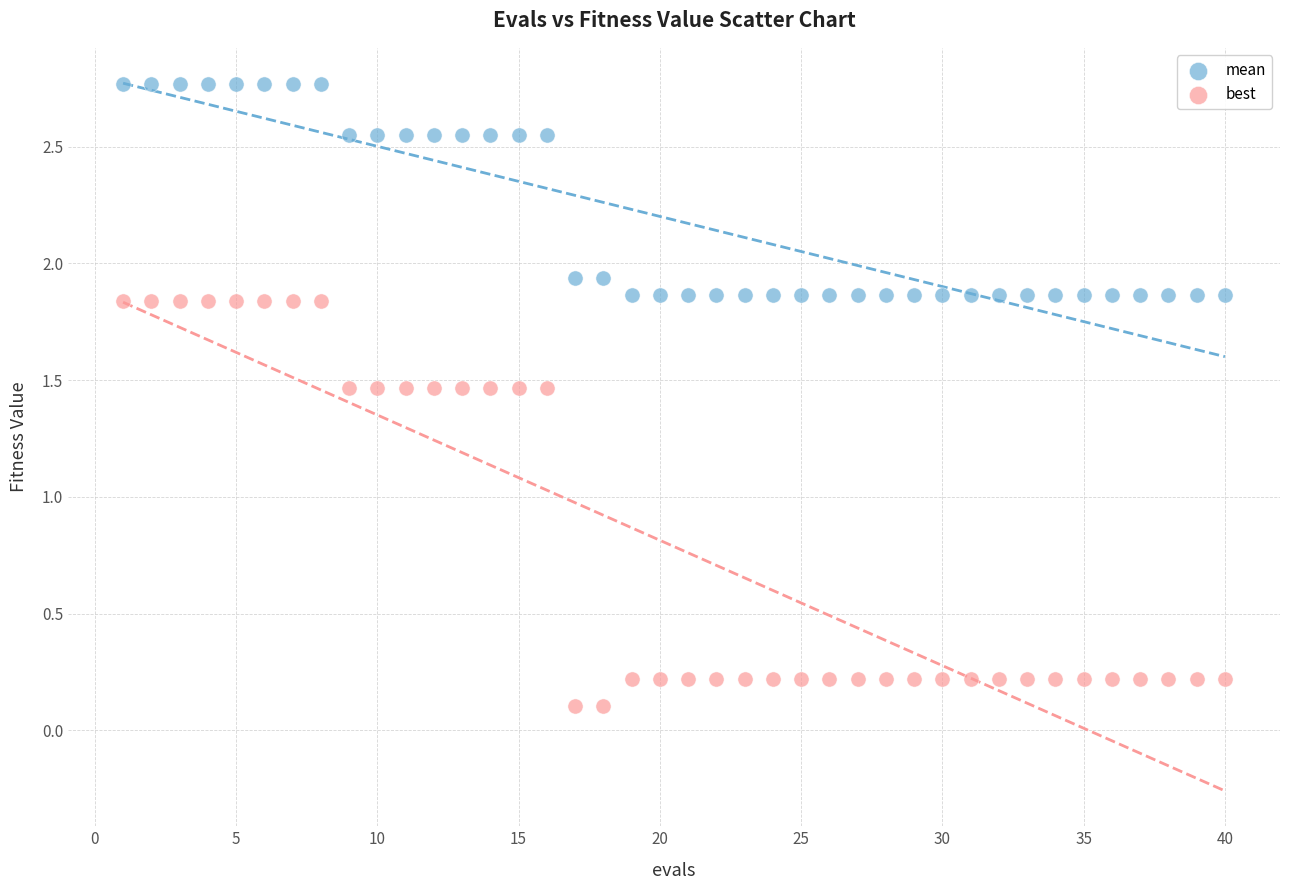

Which series has the widest spread of Y values?

best